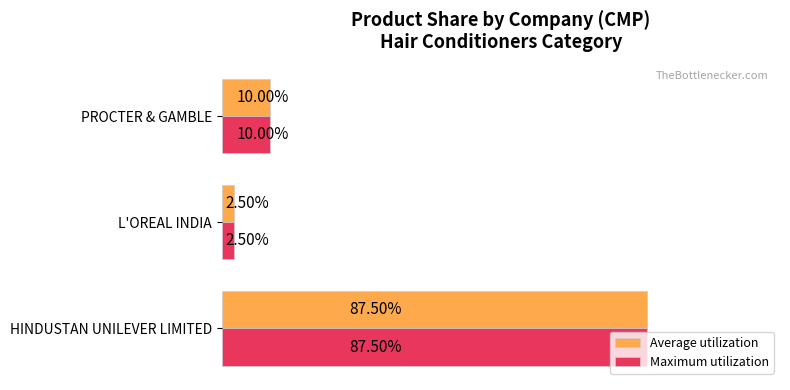

At which label is Average utilization closest to 45?

PROCTER & GAMBLE